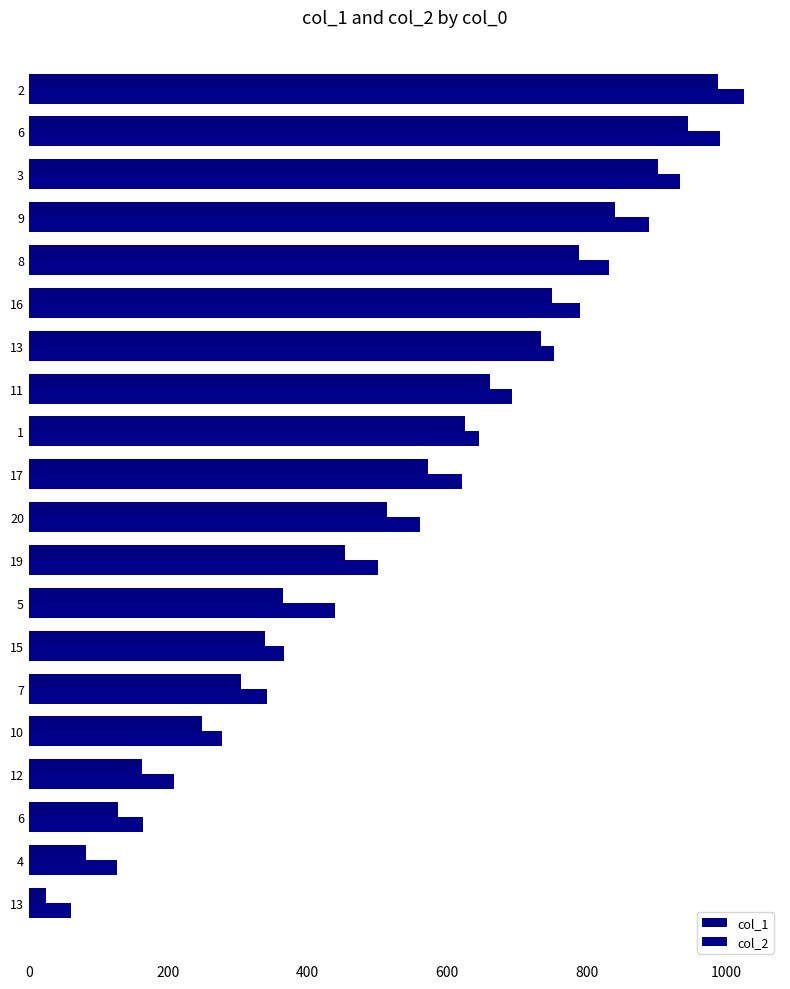

Which series has the widest spread of values?

col_2